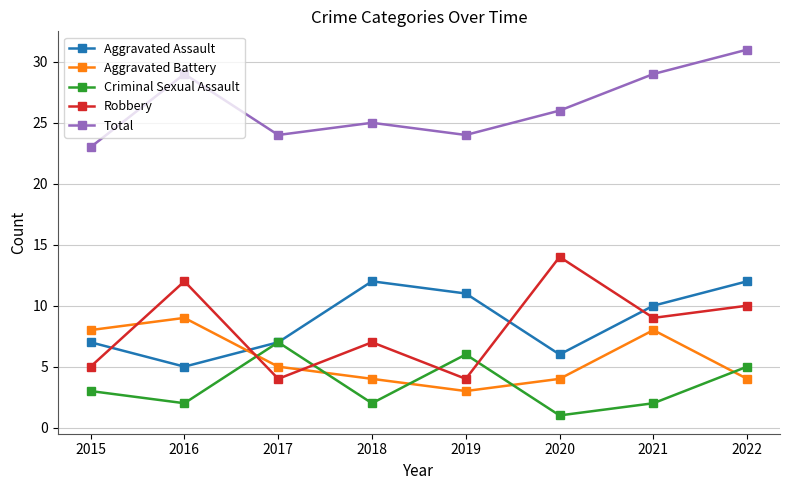

Which series has the widest spread of values?

Robbery